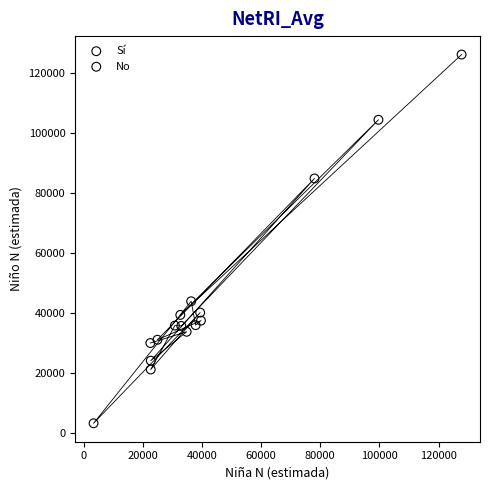

Which series contains the lowest Y value?

Sí